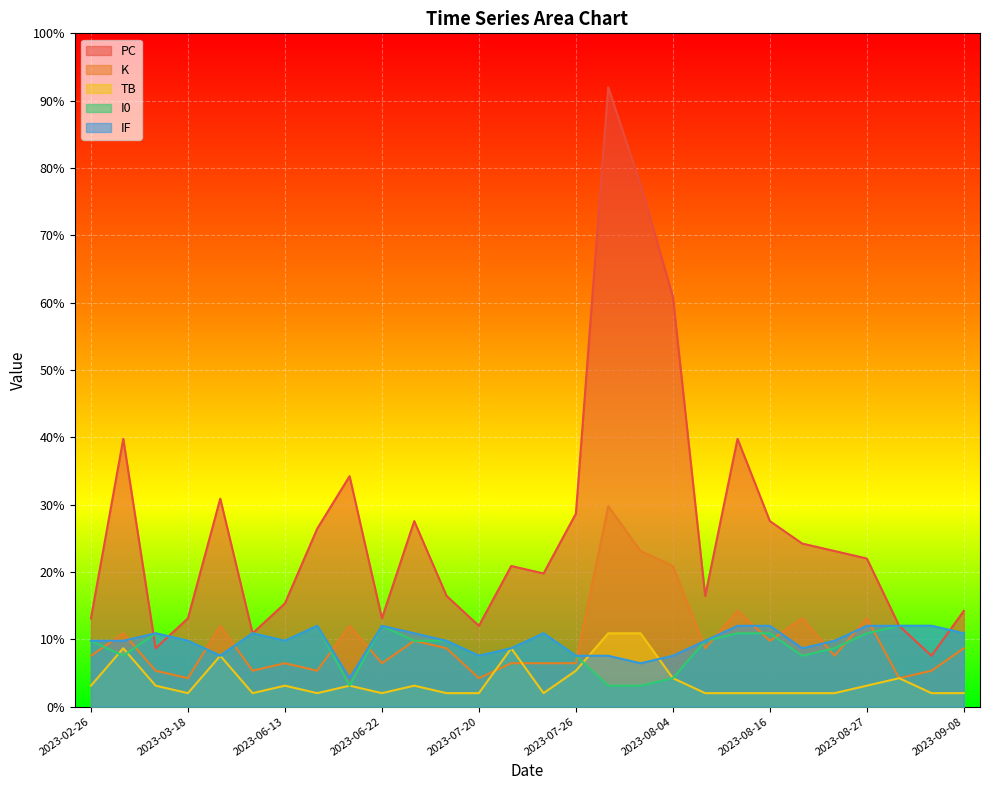

Rank the categories by K value from highest to lowest.

2023-07-28, 2023-08-01, 2023-08-04, 2023-08-14, 2023-08-18, 2023-08-27, 2023-05-04, 2023-06-18, 2023-03-02, 2023-06-28, 2023-08-16, 2023-07-03, 2023-08-10, 2023-09-08, 2023-02-26, 2023-08-25, 2023-06-13, 2023-06-22, 2023-07-22, 2023-07-25, 2023-07-26, 2023-03-15, 2023-06-10, 2023-06-16, 2023-09-03, 2023-03-18, 2023-07-20, 2023-08-29